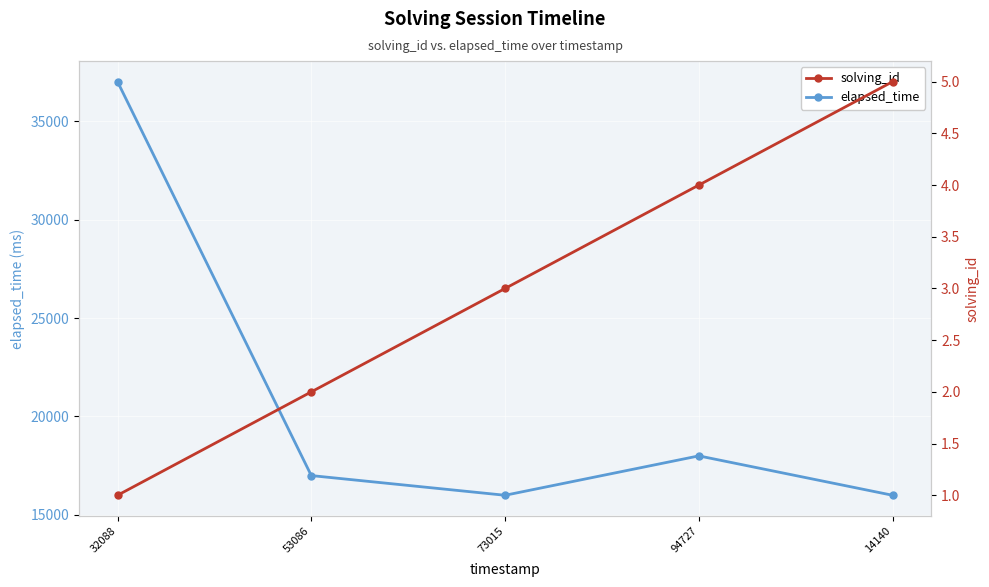

True or false: solving_id has a value of 1 at 73015.

False